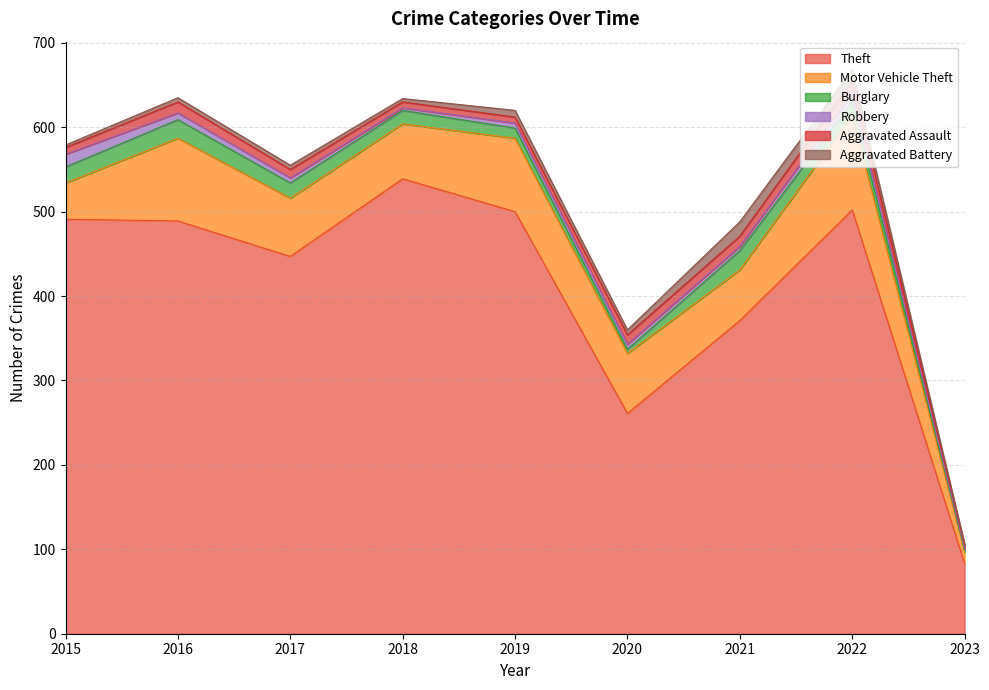

True or false: Aggravated Assault and Theft intersect in this chart.

False